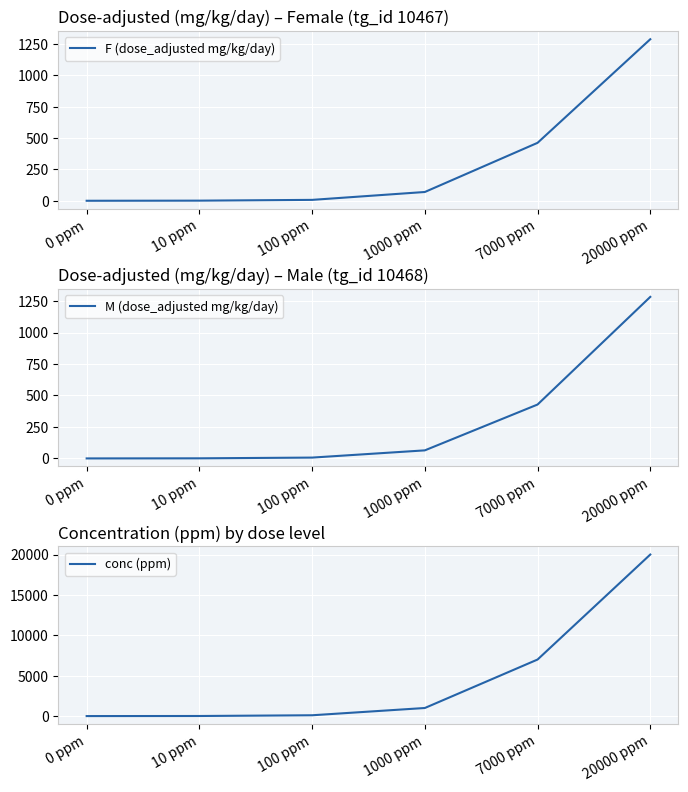

Which has a higher value, 1000 ppm or 20000 ppm?

20000 ppm